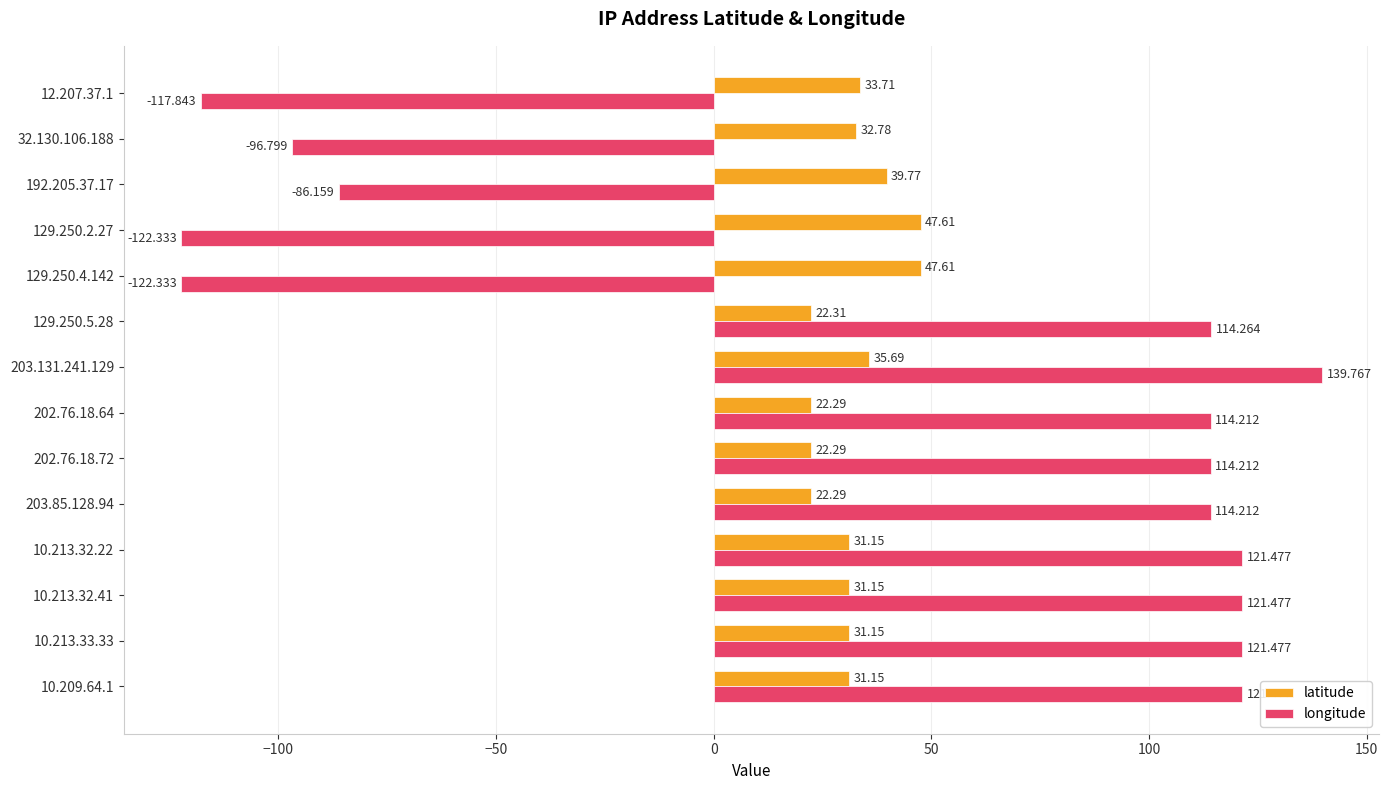

List the series in order of their overall mean, lowest first.

latitude, longitude